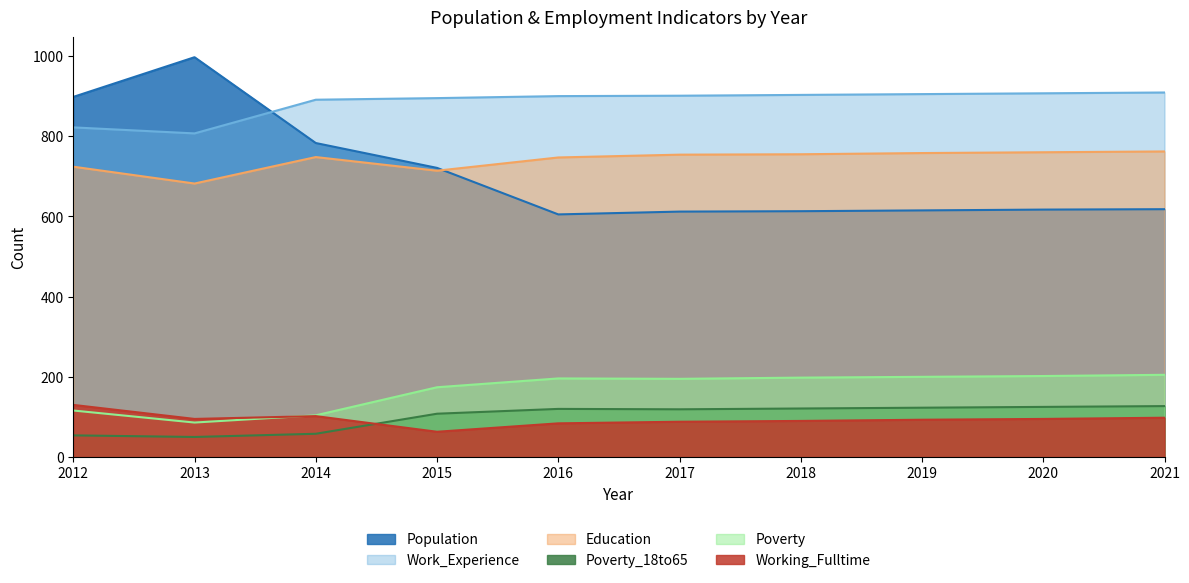

What is the highest value of the Education series?

762